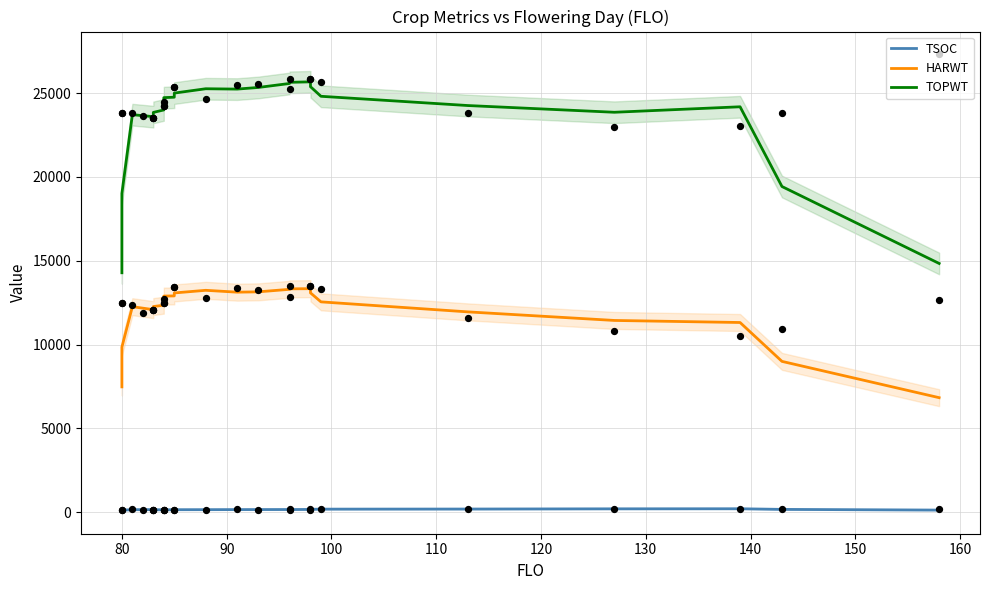

What are all the series names shown in the legend?

TSOC, HARWT, TOPWT